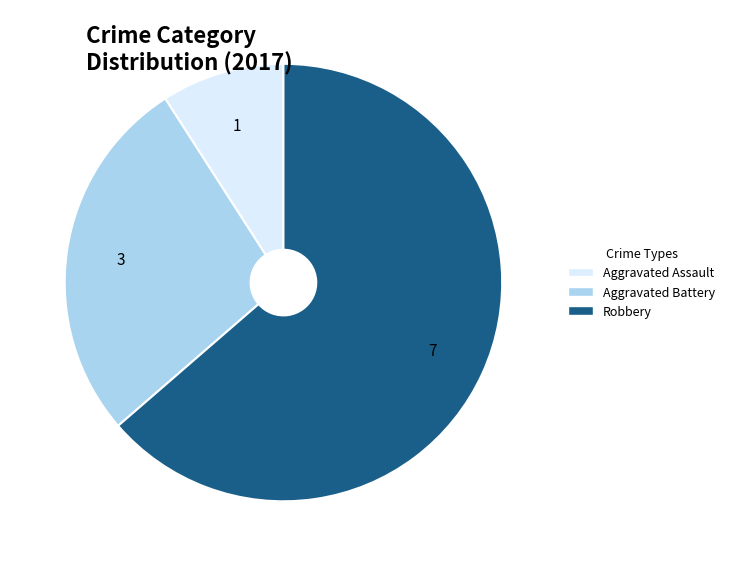

Does any single category account for the majority?

Yes